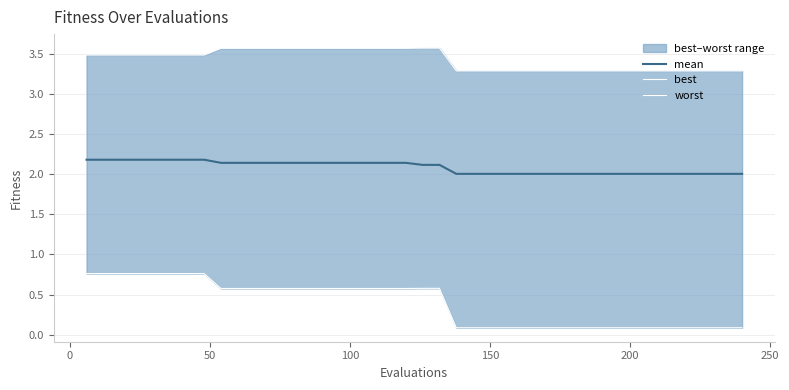

Does the chart display data point markers on the line(s)?

No